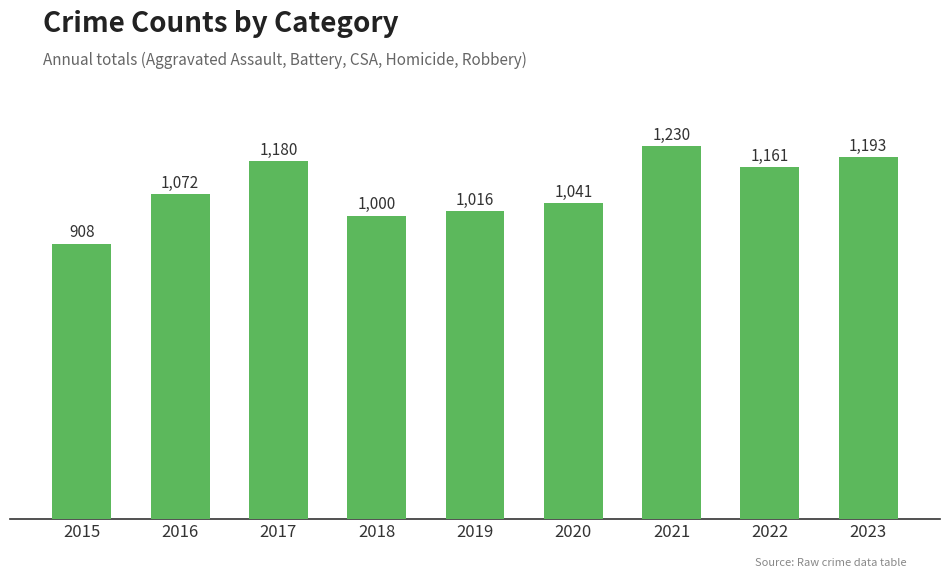

Which label corresponds to the largest value in the chart?

2021